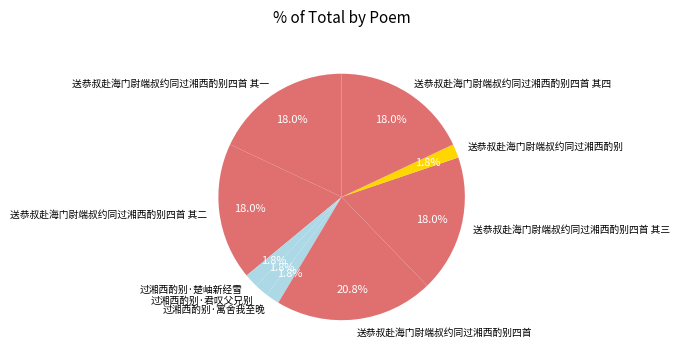

How many slices are in this pie chart?

9